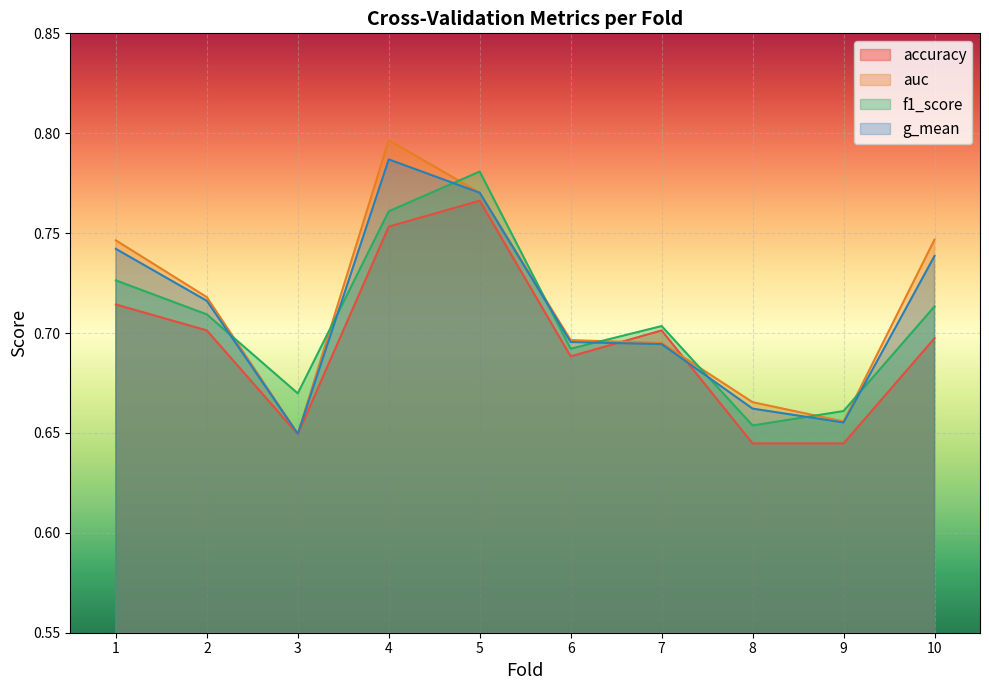

Reading left to right, extract all data points from this chart.

accuracy: 1=0.7	2=0.7	3=0.6	4=0.8	5=0.8	6=0.7	7=0.7	8=0.6	9=0.6	10=0.7
auc: 1=0.7	2=0.7	3=0.6	4=0.8	5=0.8	6=0.7	7=0.7	8=0.7	9=0.7	10=0.7
f1_score: 1=0.7	2=0.7	3=0.7	4=0.8	5=0.8	6=0.7	7=0.7	8=0.7	9=0.7	10=0.7
g_mean: 1=0.7	2=0.7	3=0.6	4=0.8	5=0.8	6=0.7	7=0.7	8=0.7	9=0.7	10=0.7